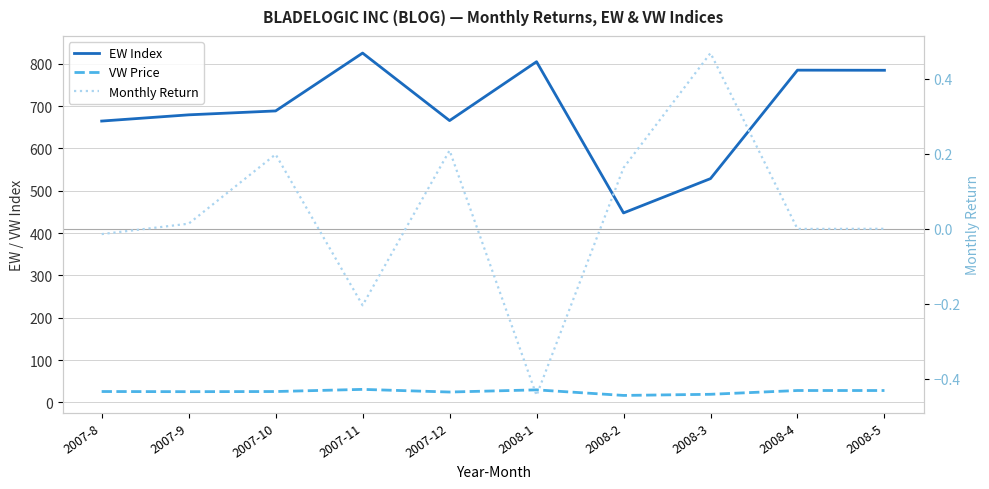

Rank the categories by Monthly Return value from highest to lowest.

2008-3, 2007-12, 2007-10, 2008-2, 2007-9, 2008-5, 2008-4, 2007-8, 2007-11, 2008-1